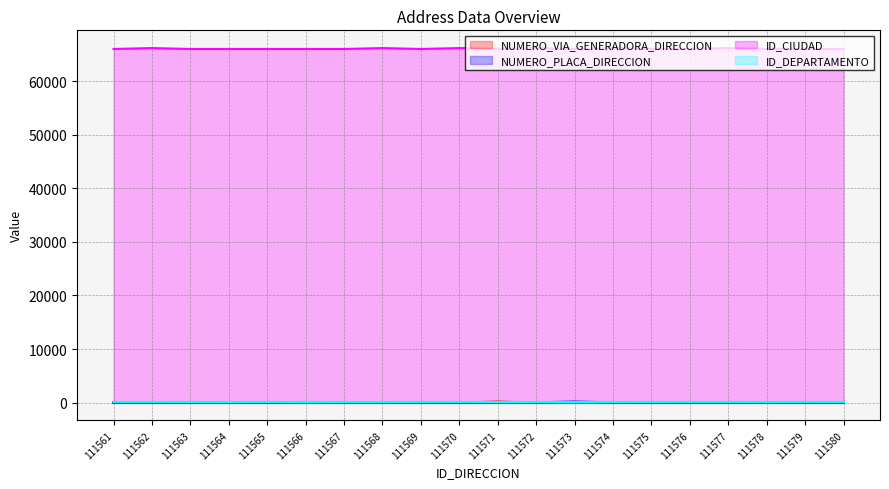

What is the sum of all NUMERO_PLACA_DIRECCION values?

1002